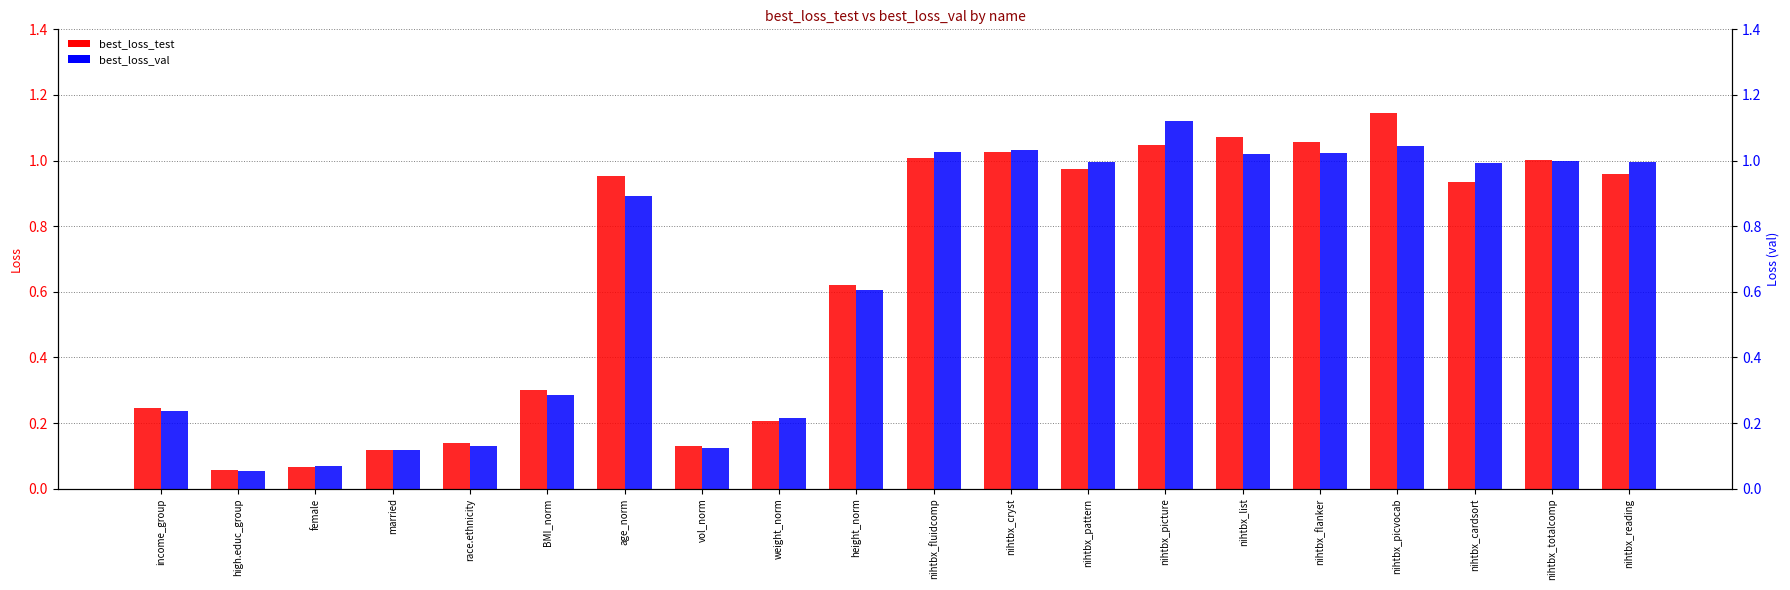

What is the lowest value of the best_loss_test series?

0.1